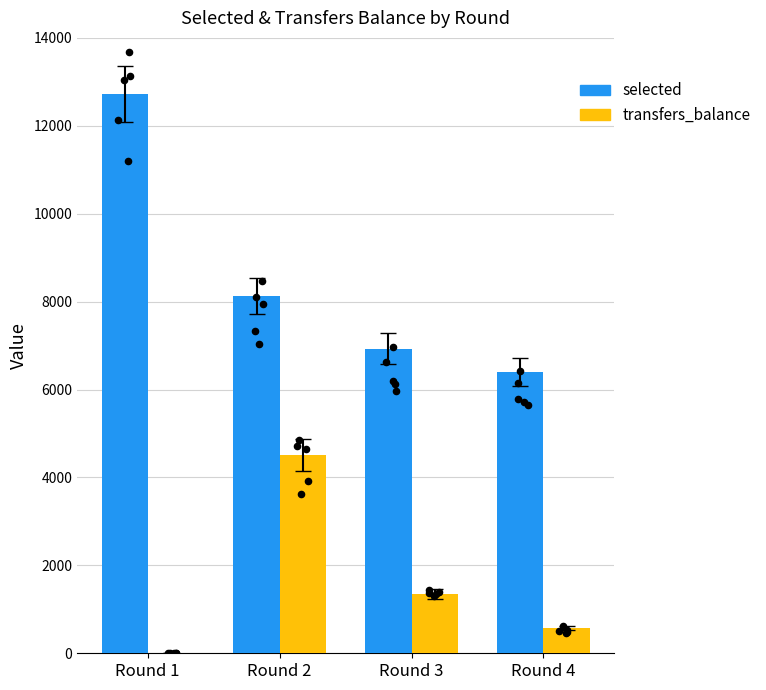

At how many categories does at least one series exceed 11066?

1